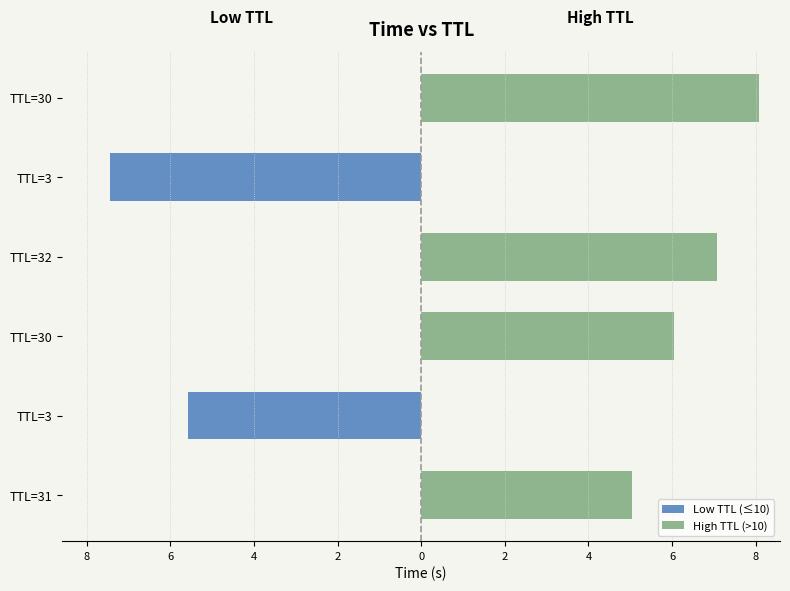

The Low TTL (≤10) series shows 0.0 at TTL=31. True or false?

True